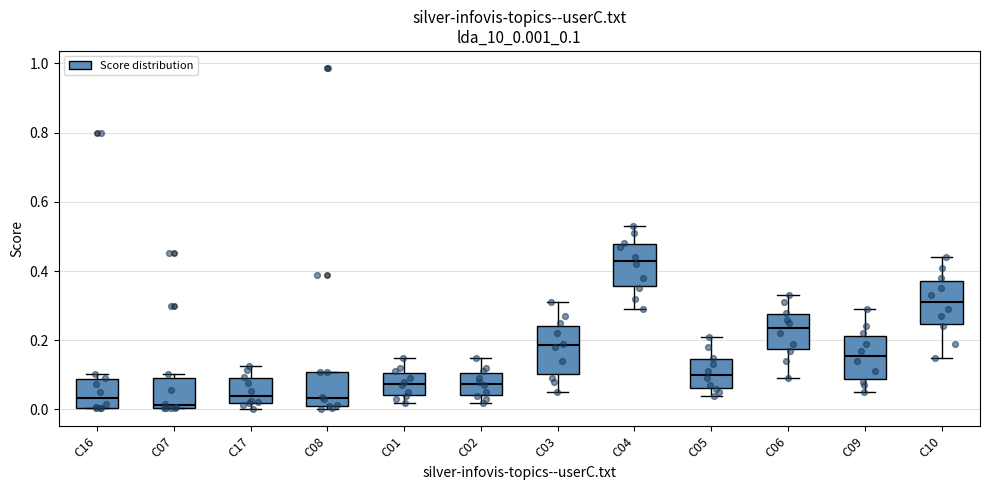

Reading left to right, transcribe this box plot: for each box, give where its median line is, the range the box spans, and where its two whiskers end, as read against the y-axis. The values are not printed on the chart, so give them approximately, as read against the axis.

C16: median 0.04, box 0.00 to 0.08, whiskers 0.00 to 0.10
C07: median 0.02, box 0.00 to 0.10, whiskers 0.00 to 0.10 (just above the box's upper edge)
C17: median 0.04, box 0.02 to 0.08, whiskers 0.00 to 0.12
C08: median 0.04, box 0.02 to 0.10, whiskers 0.00 to 0.10
C01: median 0.08, box 0.04 to 0.10, whiskers 0.02 to 0.16
C02: median 0.08, box 0.04 to 0.10, whiskers 0.02 to 0.16
C03: median 0.18, box 0.10 to 0.24, whiskers 0.06 to 0.32
C04: median 0.44, box 0.36 to 0.48, whiskers 0.30 to 0.54
C05: median 0.10, box 0.06 to 0.14, whiskers 0.04 to 0.22
C06: median 0.24, box 0.18 to 0.28, whiskers 0.10 to 0.34
C09: median 0.16, box 0.08 to 0.22, whiskers 0.06 to 0.30
C10: median 0.32, box 0.24 to 0.38, whiskers 0.16 to 0.44